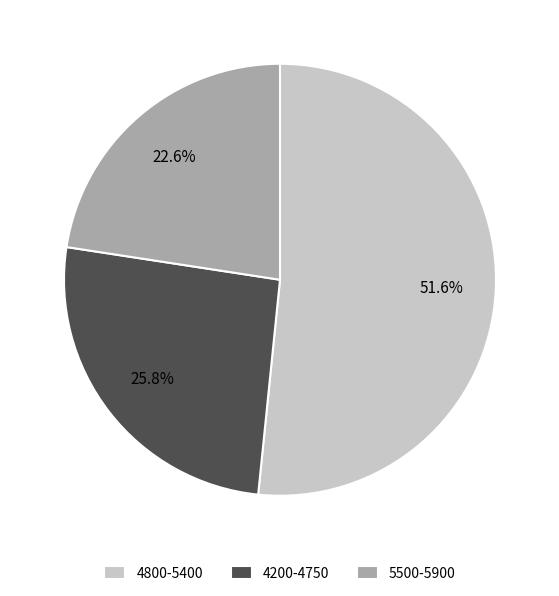

Rank the categories by value from highest to lowest.

4800-5400, 4200-4750, 5500-5900